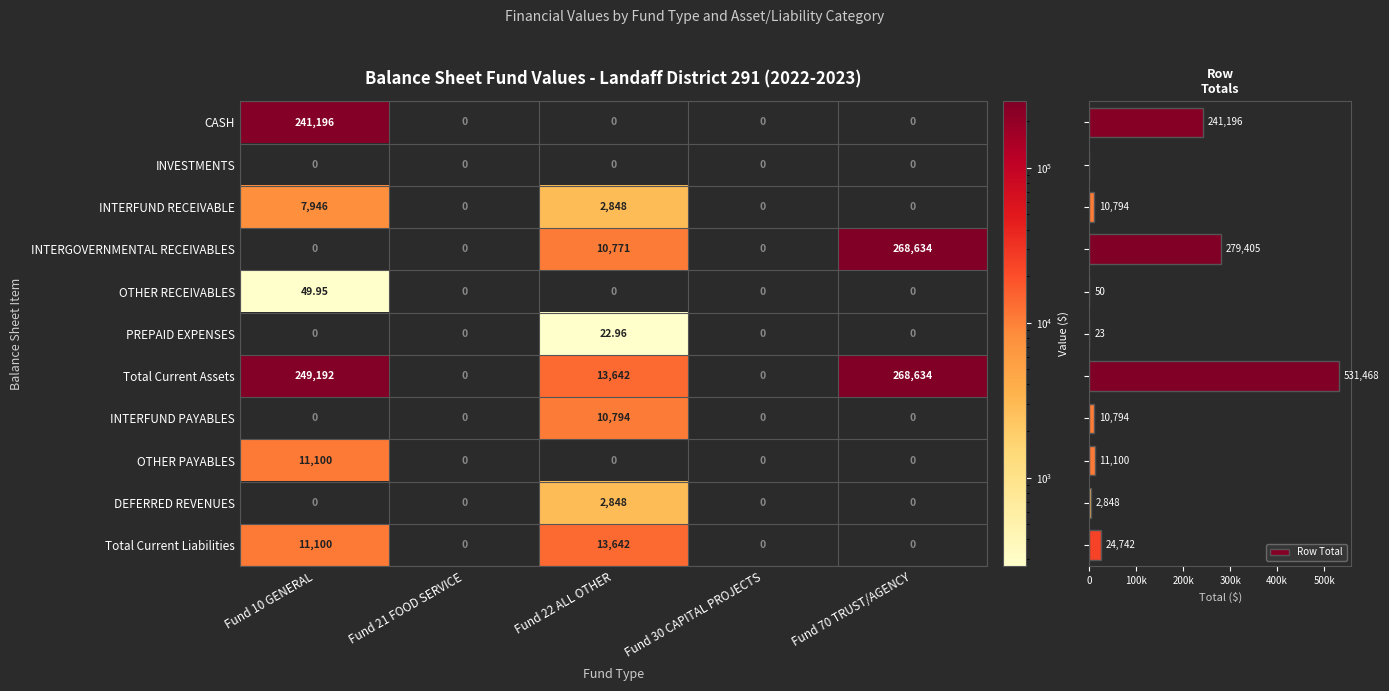

What is the sum of all Total Current Liabilities values?

24741.7